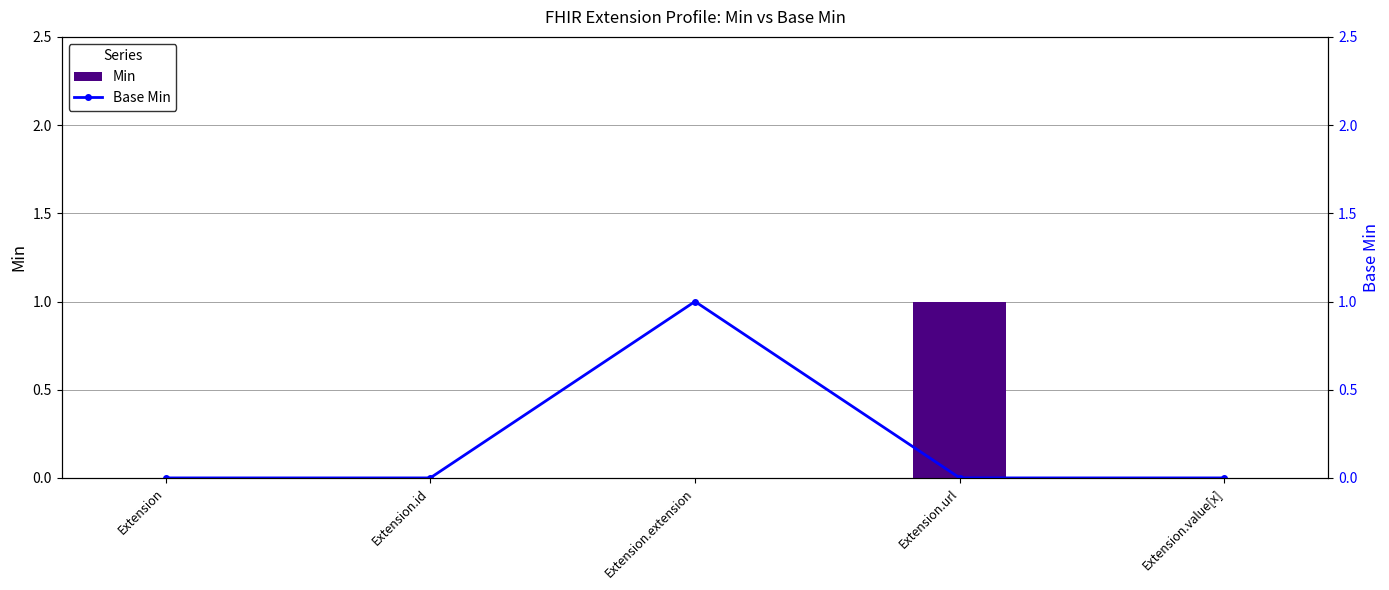

What is the difference between the Min values at Extension and Extension.url?

1